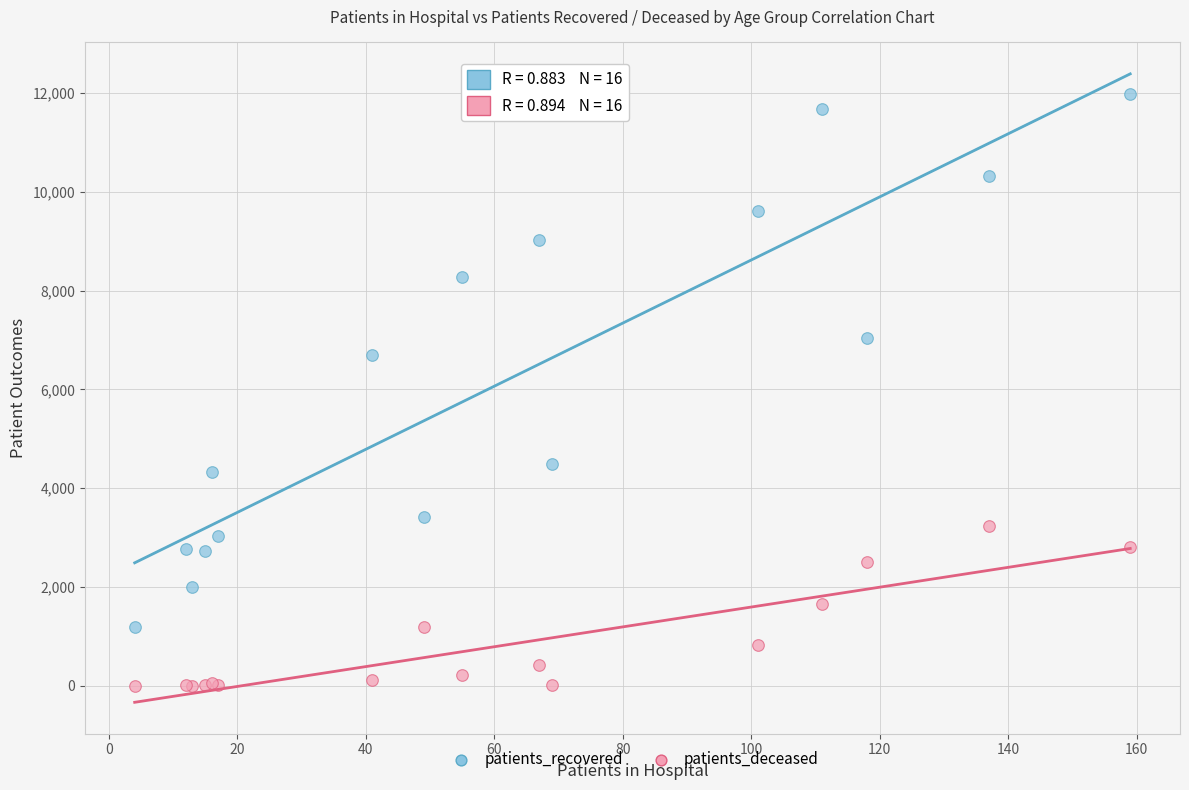

Across all series, what Y value is closest to 5993?

6692